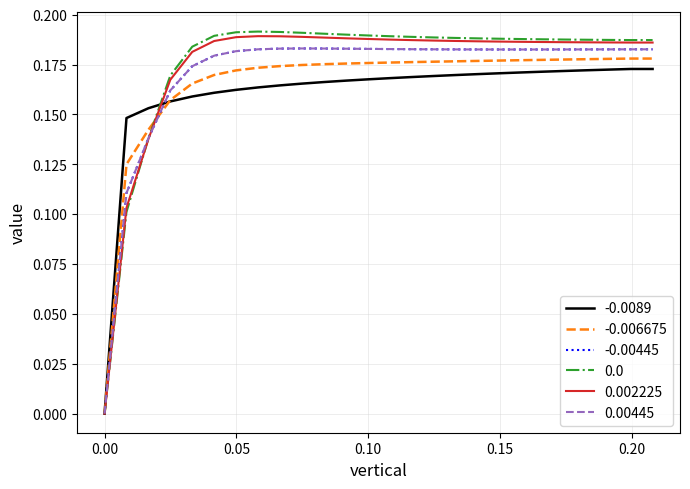

Does the chart have visible grid lines?

Yes